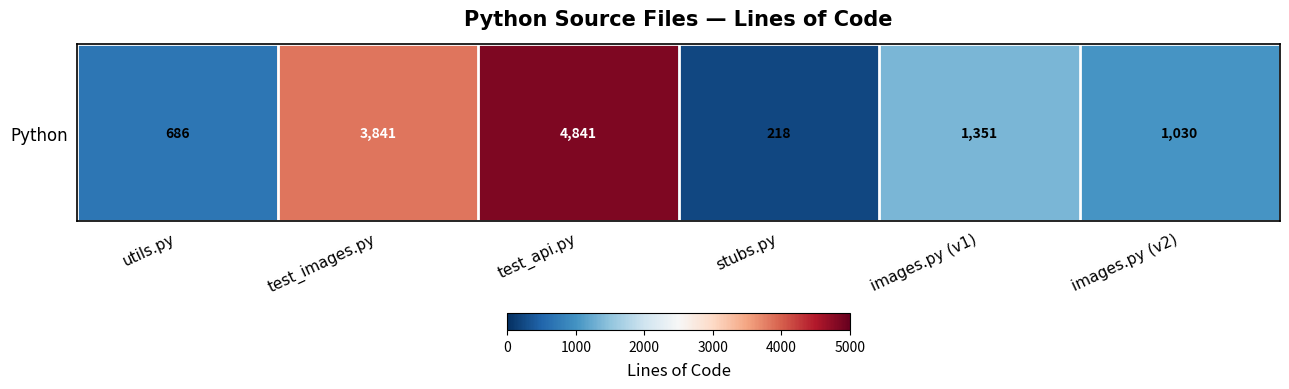

Which category has the highest value across all series?

test_api.py